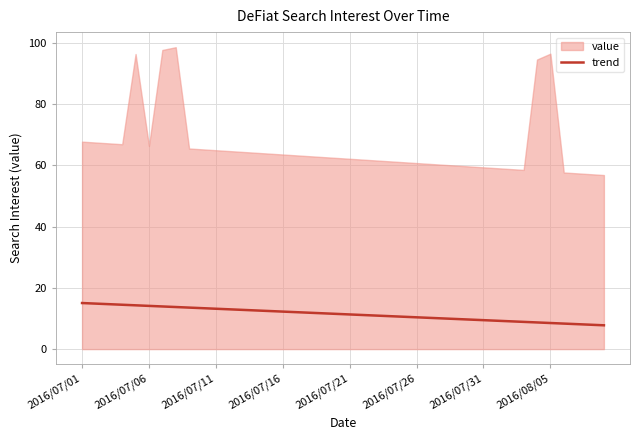

At which label does the data first exceed 11?

2016/07/01